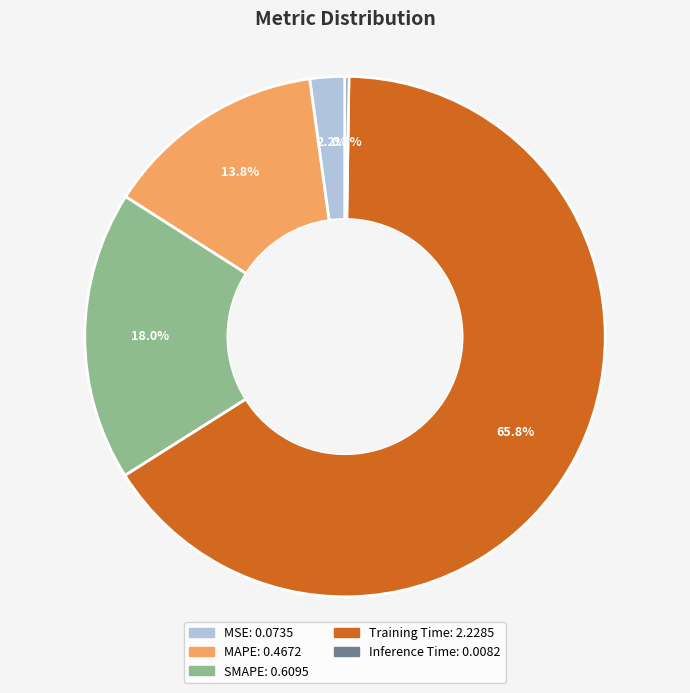

Which category has the biggest portion of the pie?

Training Time